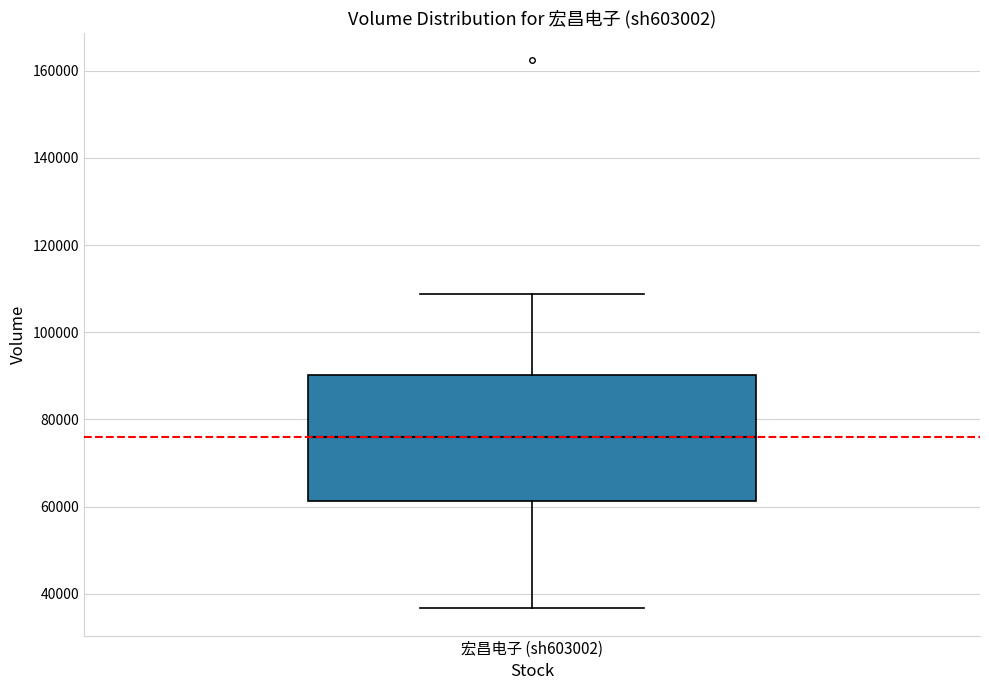

Transcribe this box plot: give where the median line is, the range the box spans, and where the two whiskers end, as read against the y-axis. The values are not printed on the chart, so give them approximately, as read against the axis.

median 76000, box 62000 to 90000, whiskers 36000 to 108000